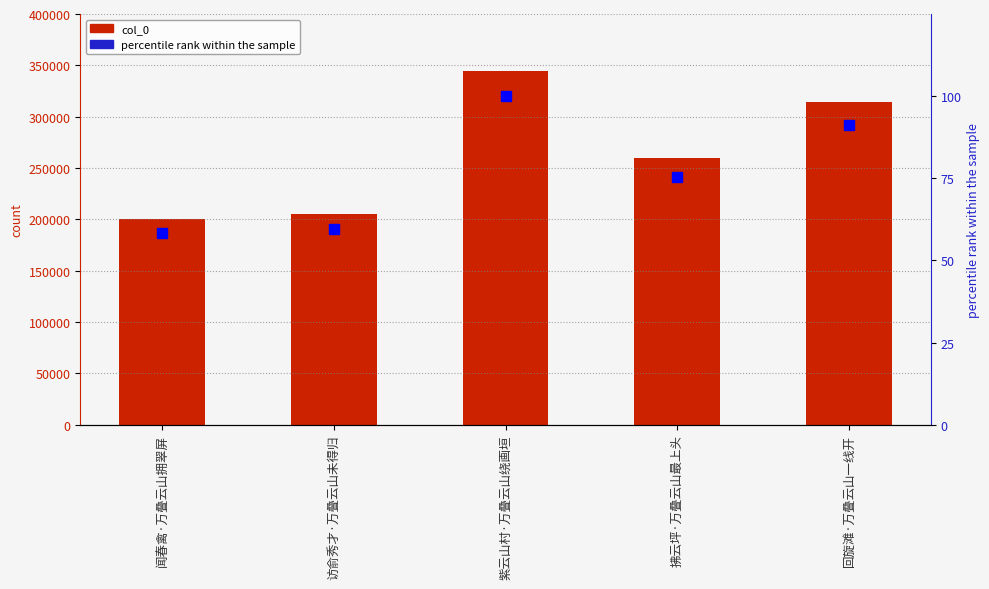

What is the label of the 4th bar from the left?

拂云坪·万叠云山最上头